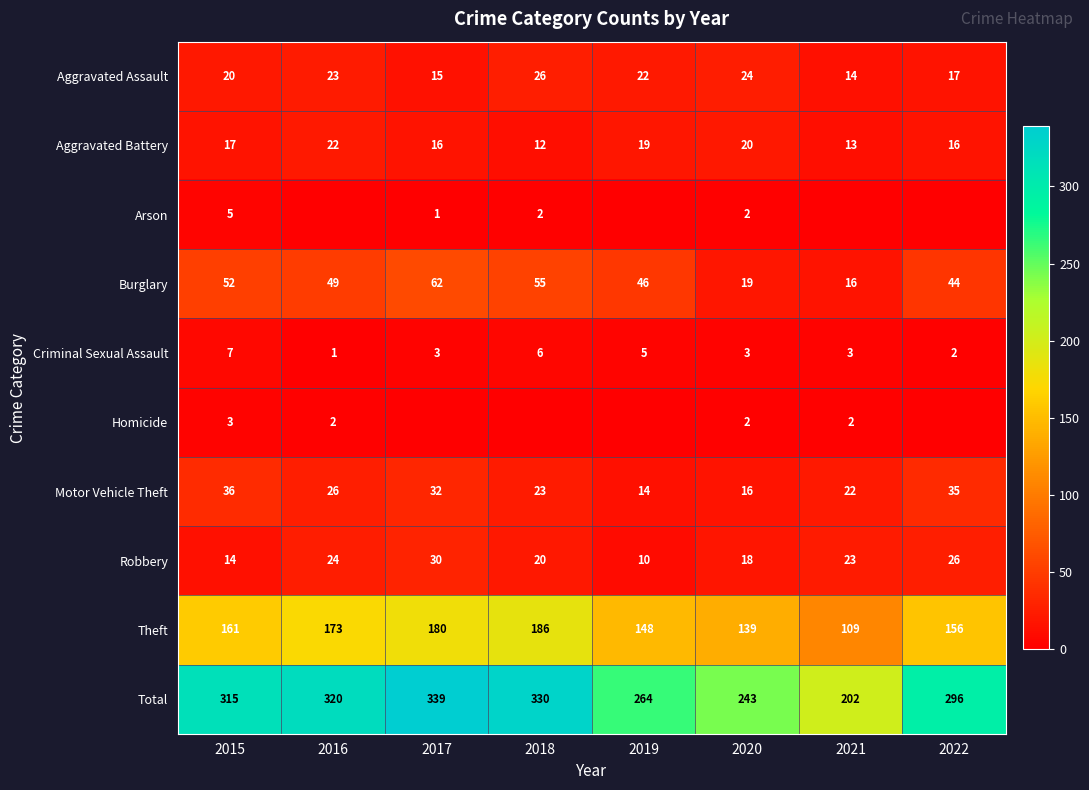

What is the sum of the Criminal Sexual Assault values at 2016 and 2019?

6